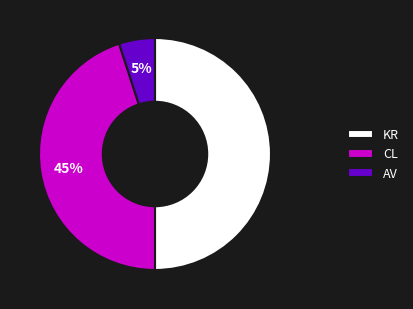

What percentage is the CL slice, to the nearest percent?

45%